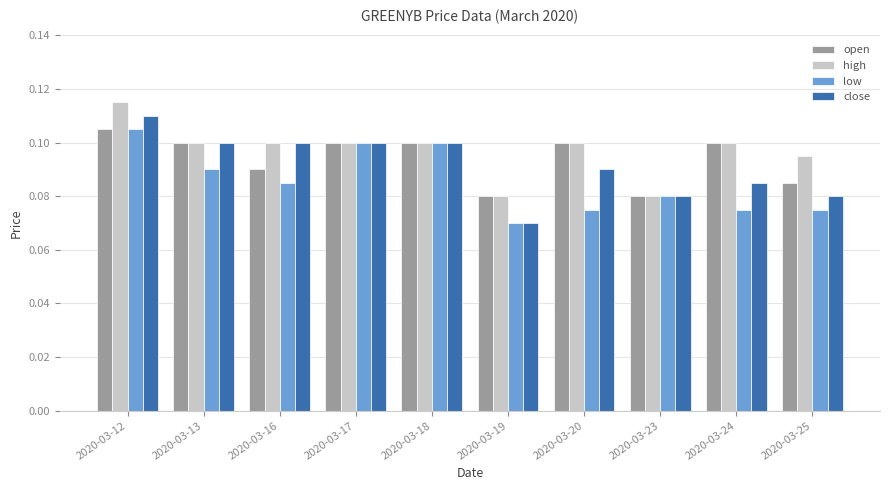

Which category has the highest value across all series?

2020-03-12